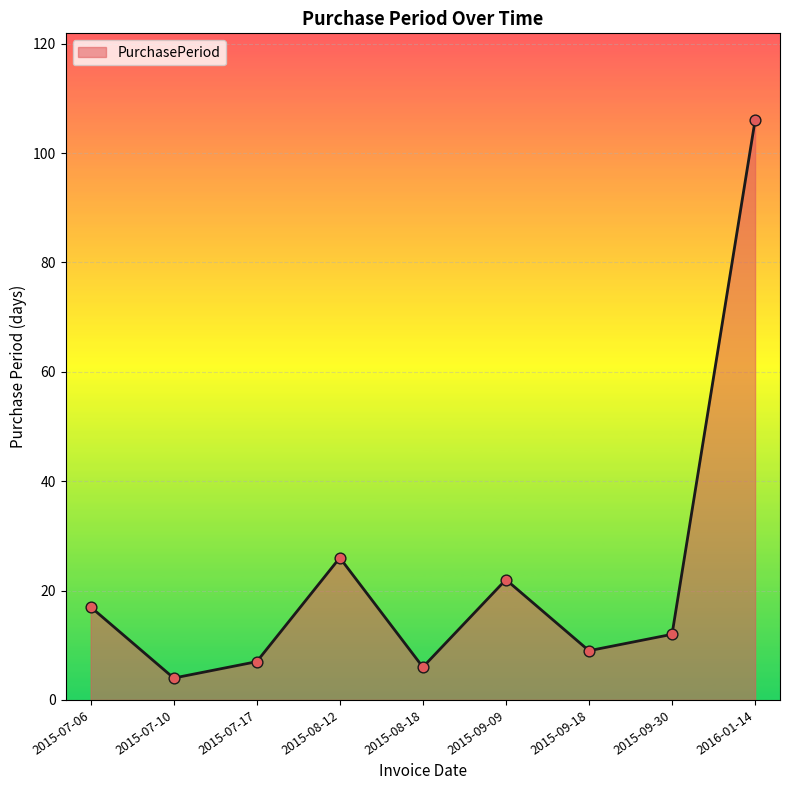

What is the change in value from 2015-07-10 to 2015-08-12?

+22